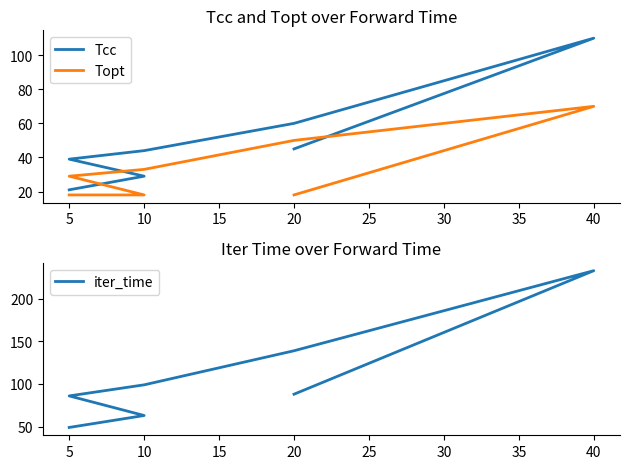

What is the total value across all series at 20?

249